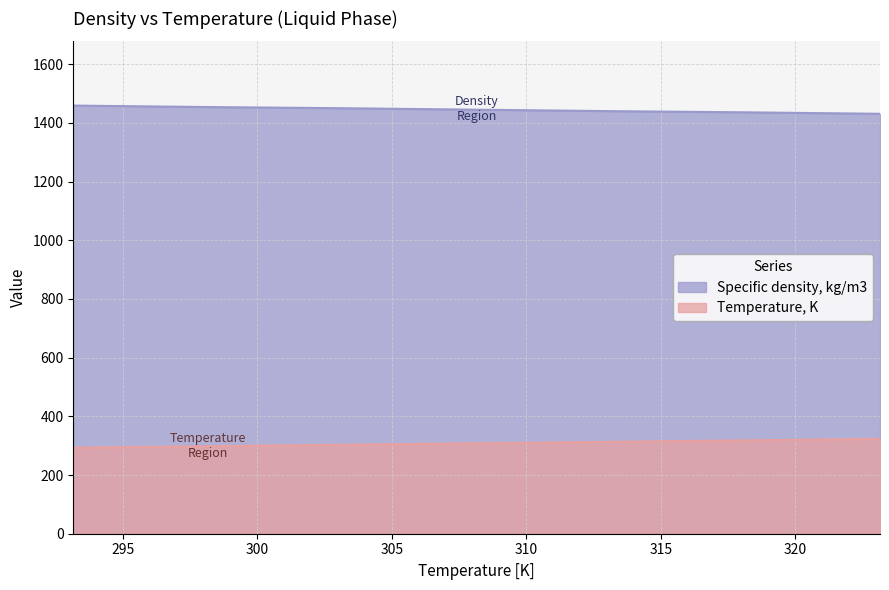

At how many categories does at least one series exceed 1372?

7